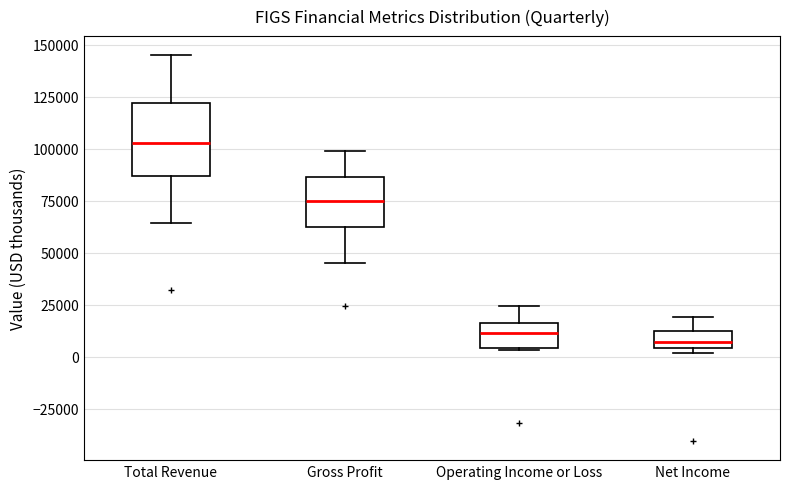

Reading left to right, transcribe this box plot: for each box, give where its median line is, the range the box spans, and where its two whiskers end, as read against the y-axis. The values are not printed on the chart, so give them approximately, as read against the axis.

Total Revenue: median 105000, box 85000 to 120000, whiskers 65000 to 145000
Gross Profit: median 75000, box 60000 to 85000, whiskers 45000 to 100000
Operating Income or Loss: median 10000, box 5000 to 15000, whiskers 5000 to 25000
Net Income: median 5000 (inside the box), box 5000 to 10000, whiskers 0 to 20000